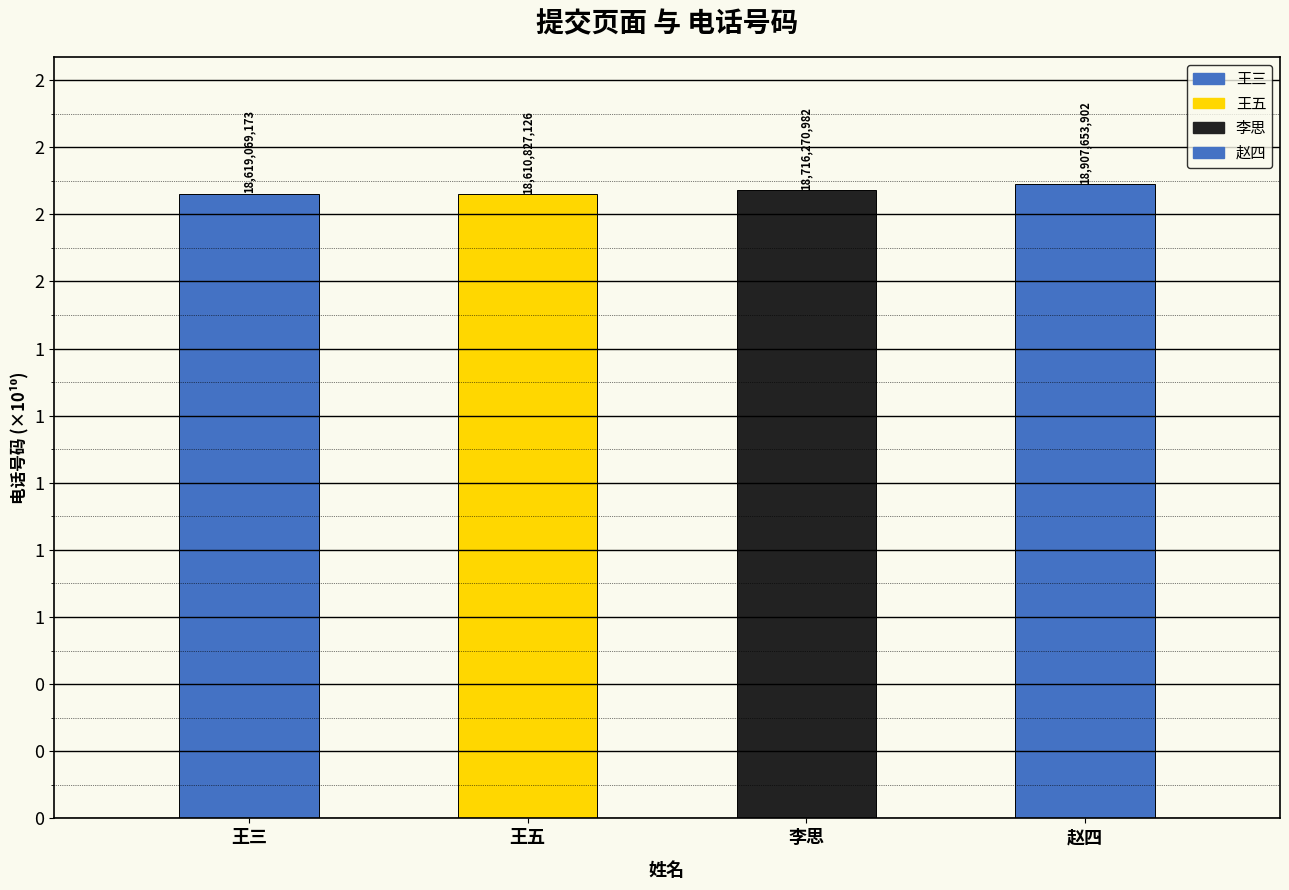

Is it true that the value at https://learnku.com/?ald (赵四) is 9580481612?

False